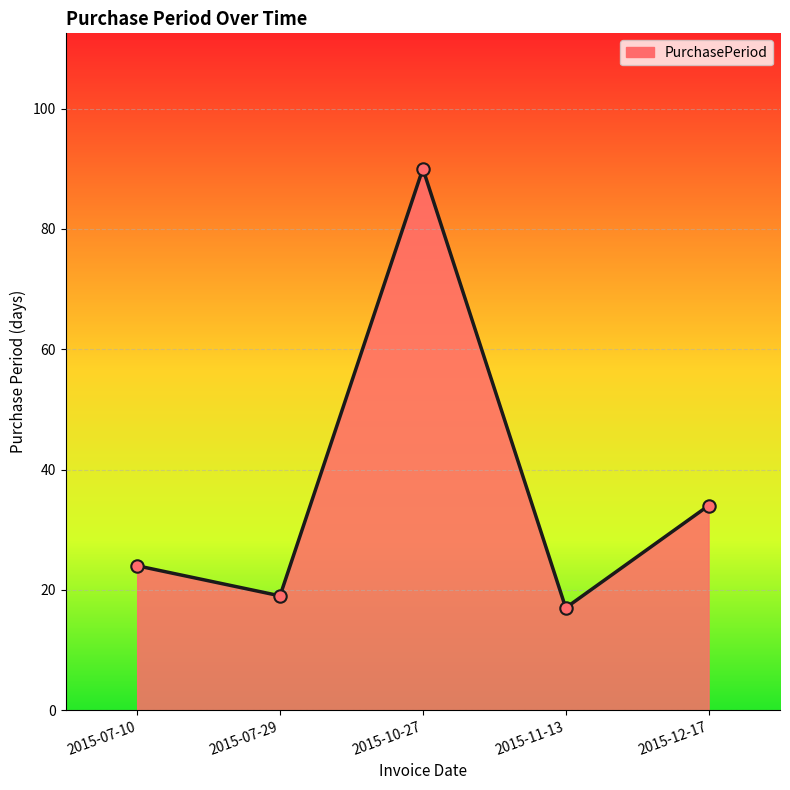

What is the ratio of the value at 2015-10-27 to the value at 2015-11-13?

5.3